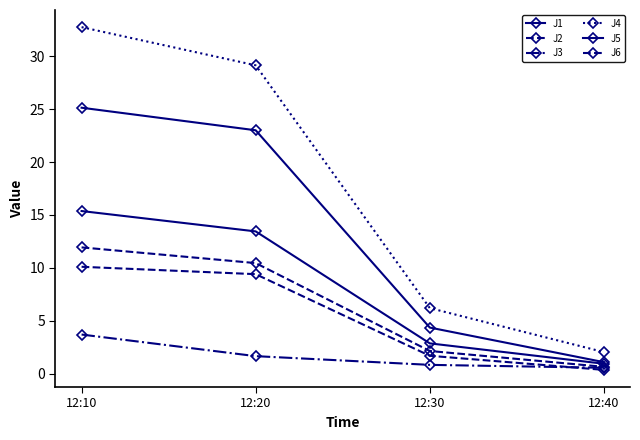

Is this an area chart (filled region under the line)?

No